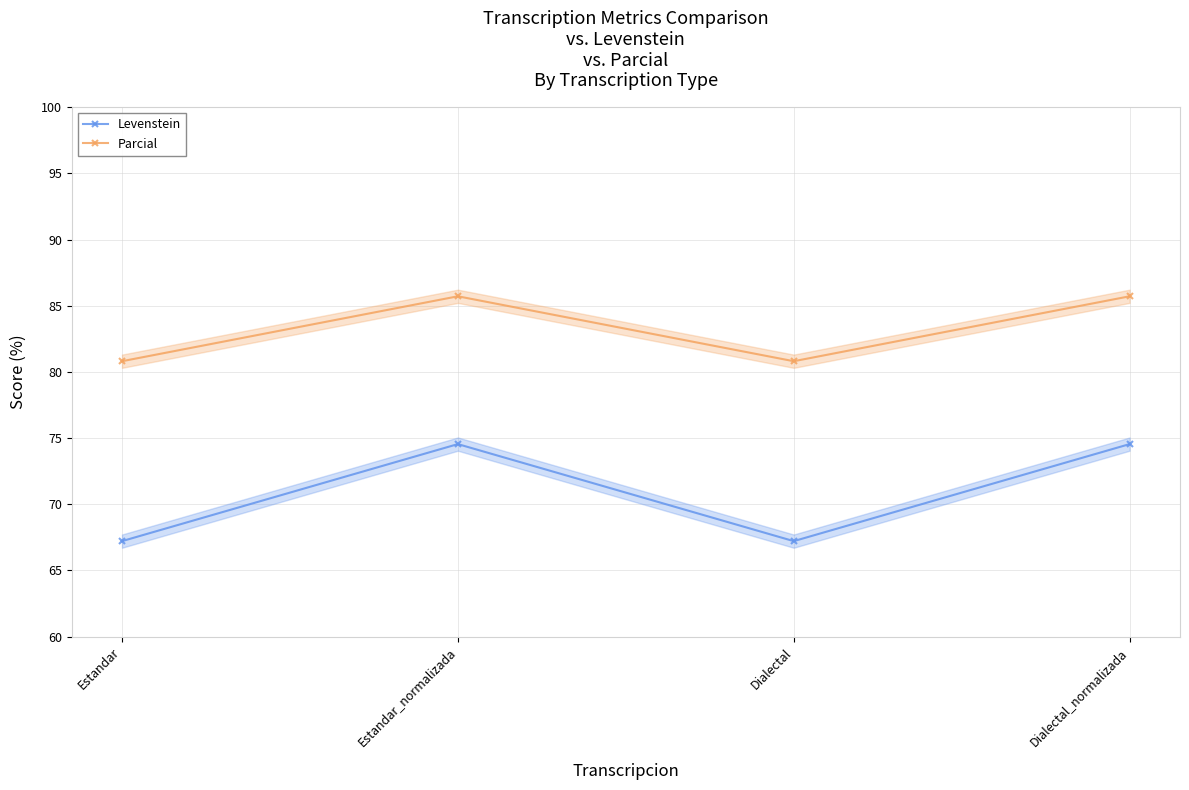

What is the total value across all series at Estandar_normalizada?

160.3